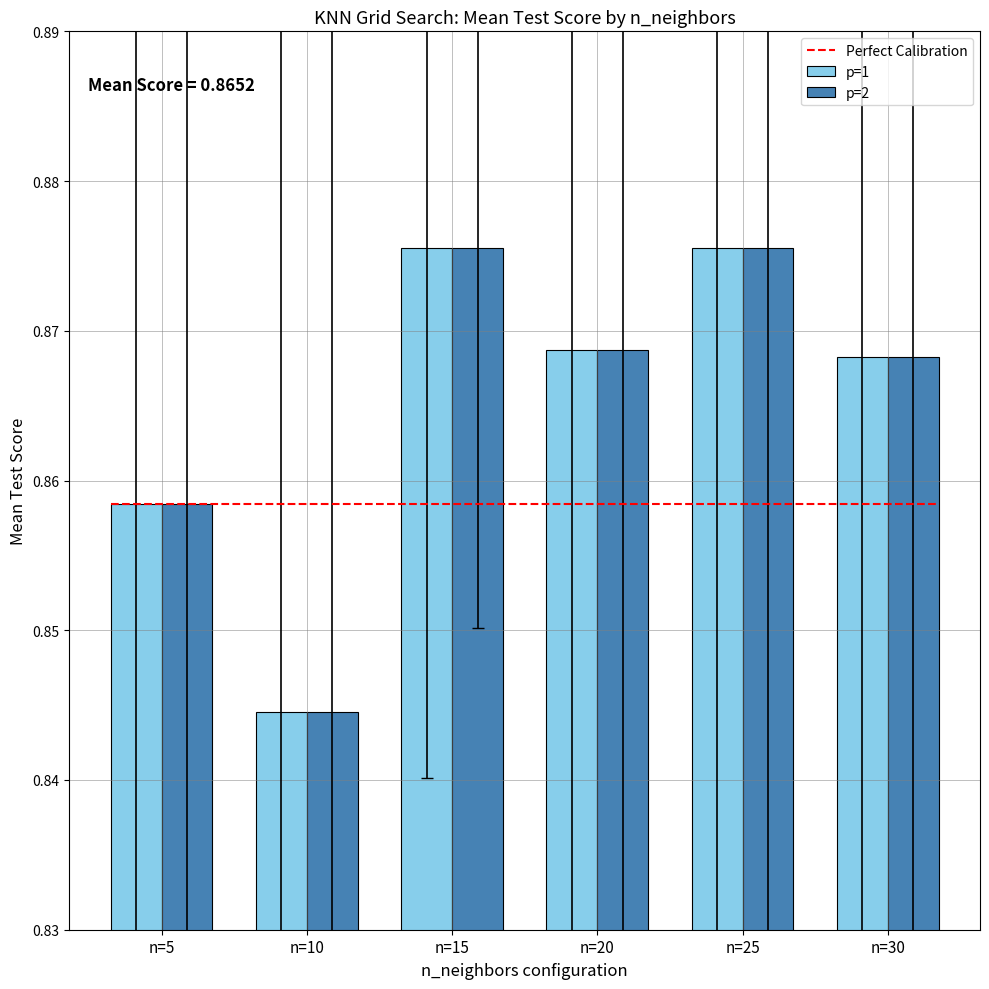

What is the sum of the p=2 values at n=25 and n=30?

1.7